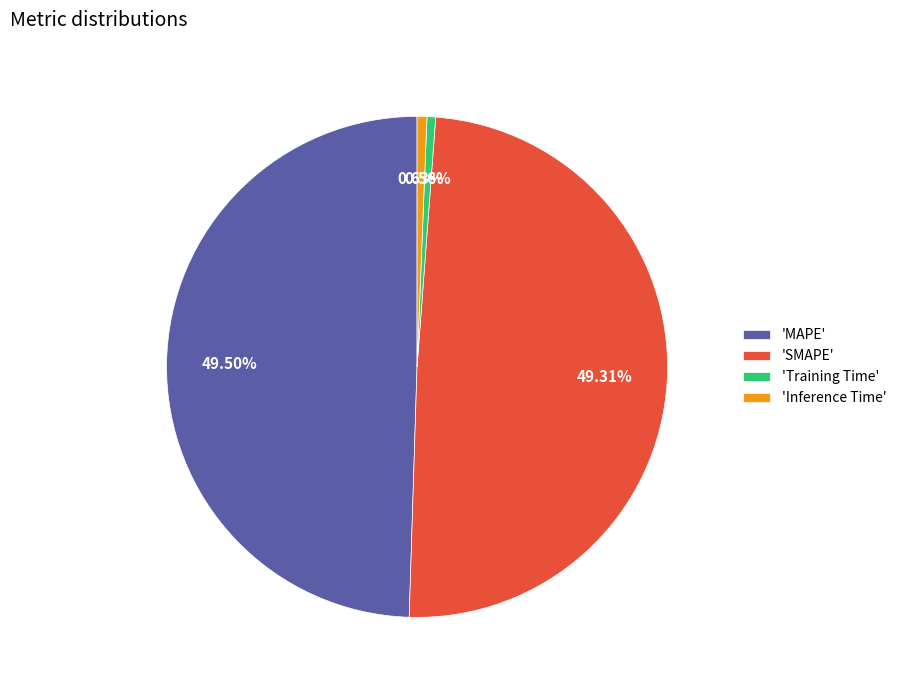

Is there any slice that represents more than half of the pie?

No